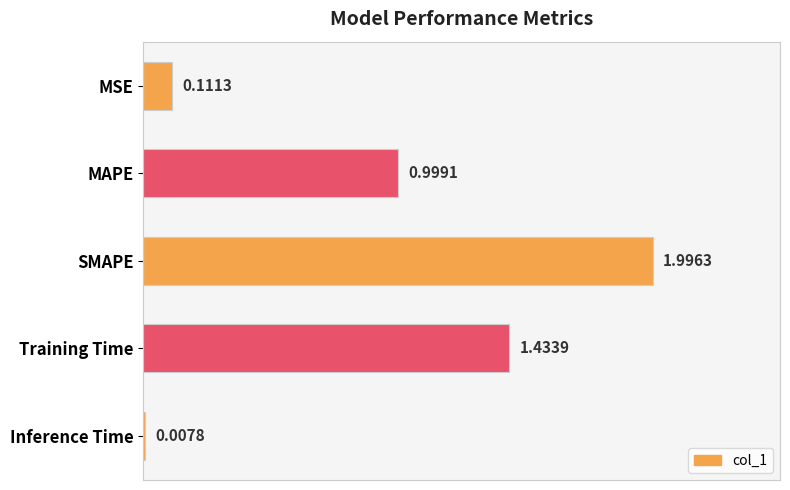

What is the difference between the maximum and minimum values?

2.0